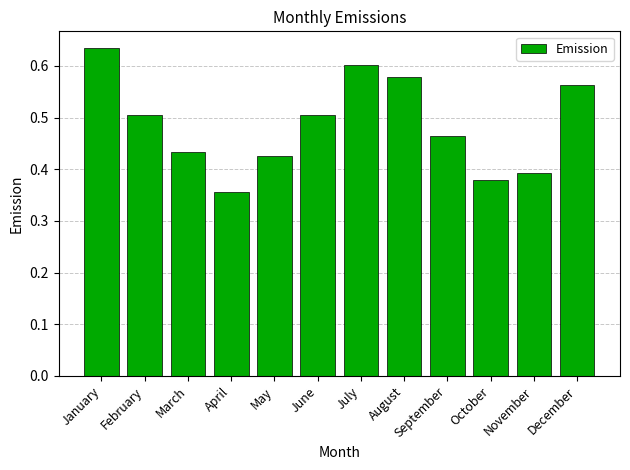

Which category has the lowest value across all series?

April